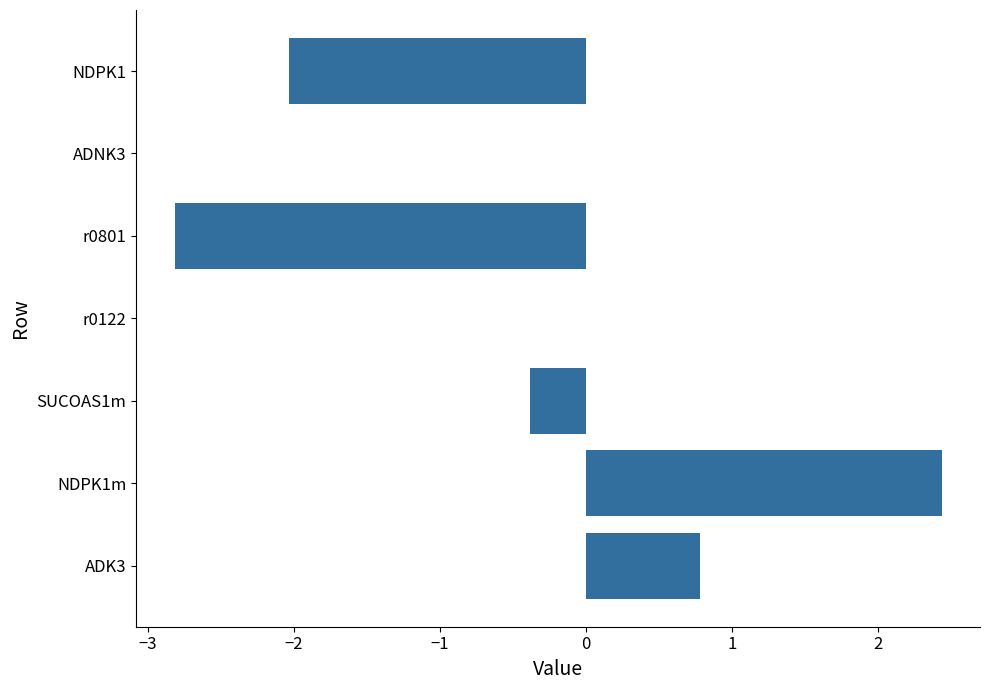

At which category does the chart reach its peak across all series?

NDPK1m